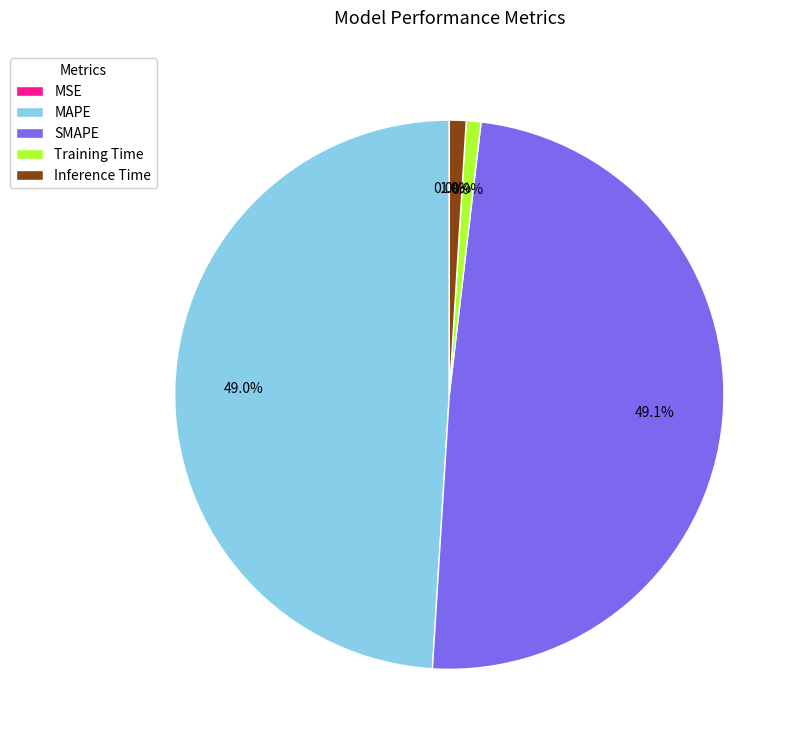

The Training Time slice represents 11% of the pie. True or false?

False